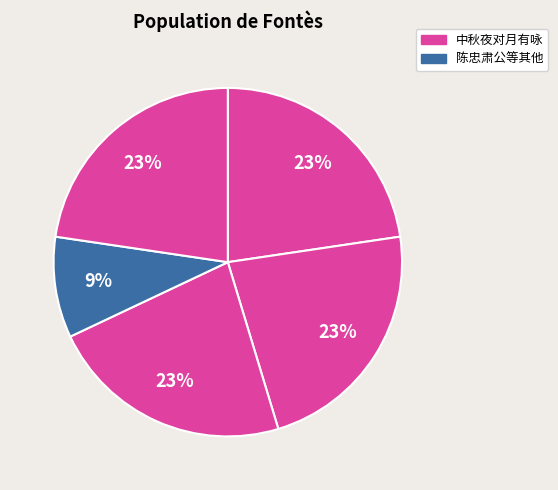

How many segments does this pie chart have?

5